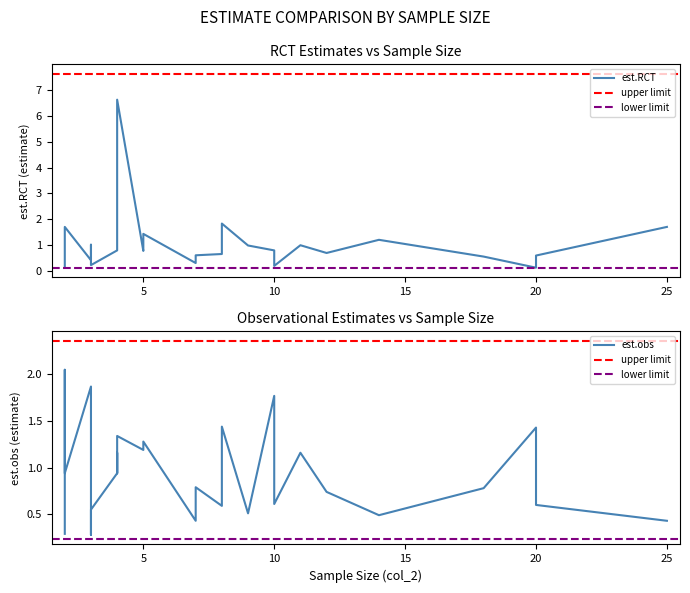

After their last crossing, which series has the higher values: est.RCT or est.obs?

est.RCT